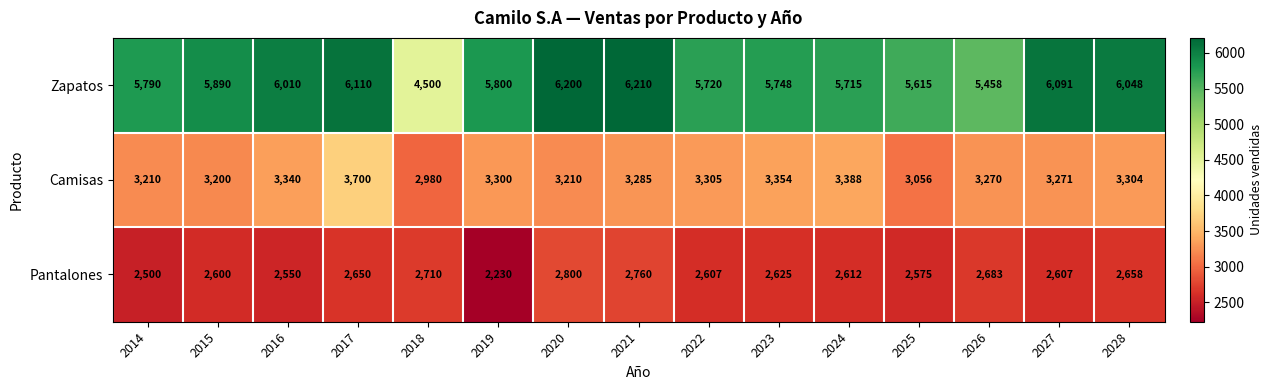

How many series are shown in this chart?

3